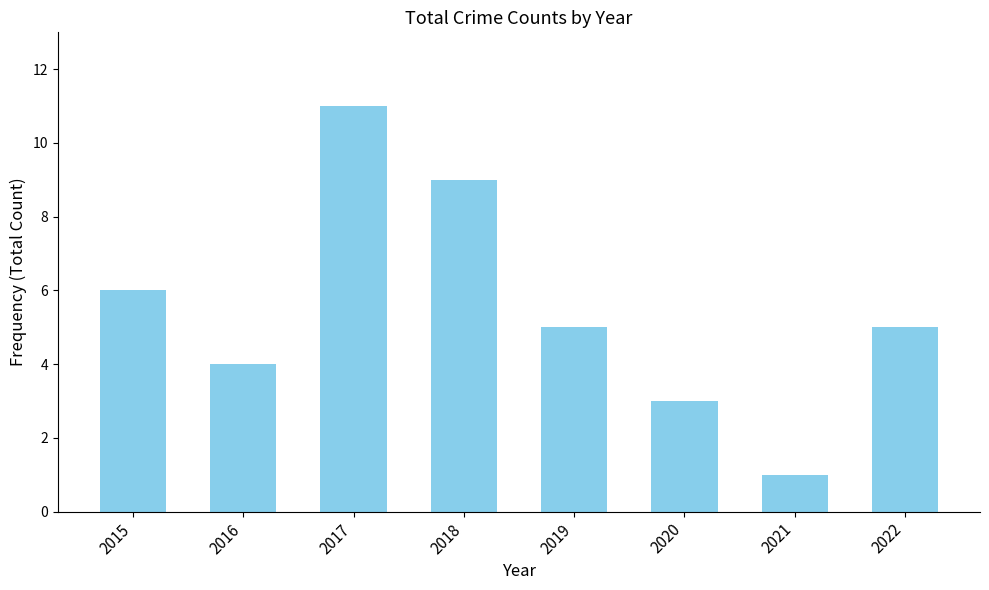

Are the bars grouped side by side (vs. stacked)?

No